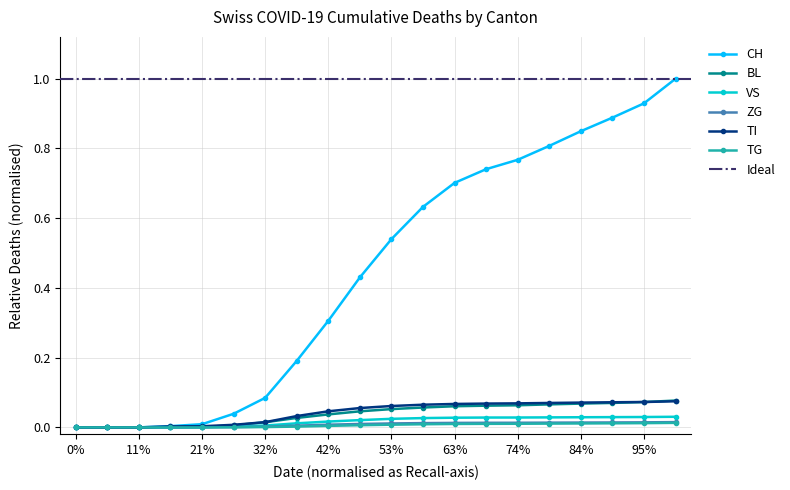

What is the highest value of the BL series?

0.1